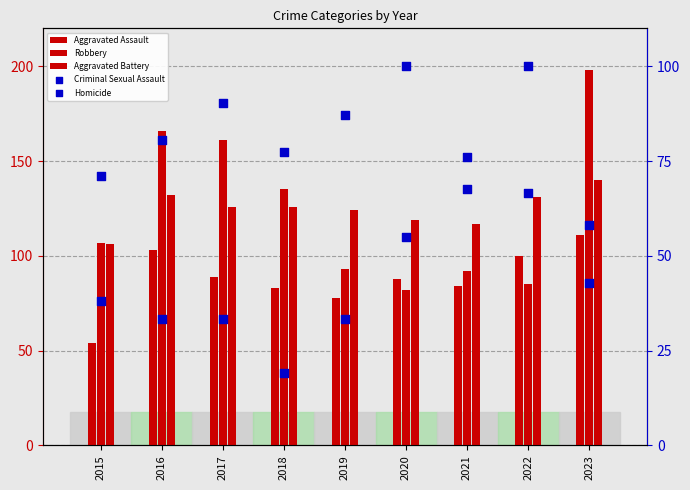

At how many categories does at least one series exceed 183?

1